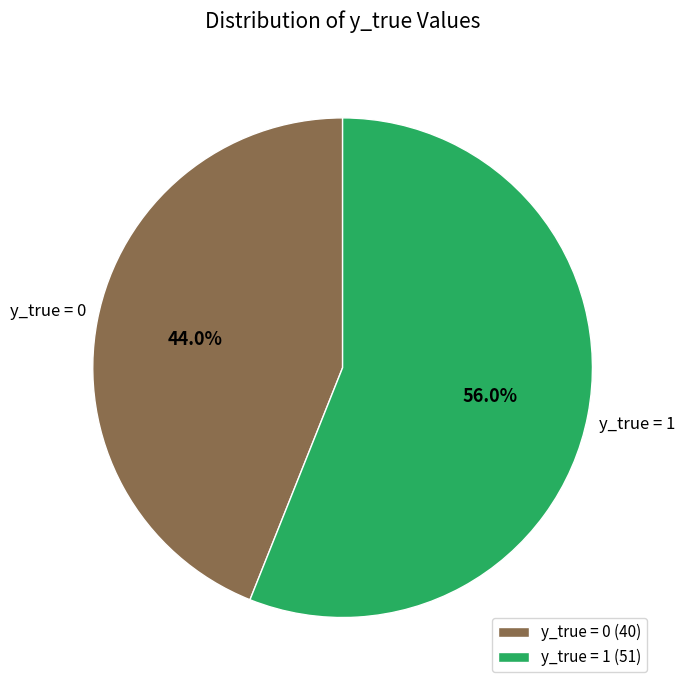

Is it true that y_true = 0 is 56% of the pie?

False